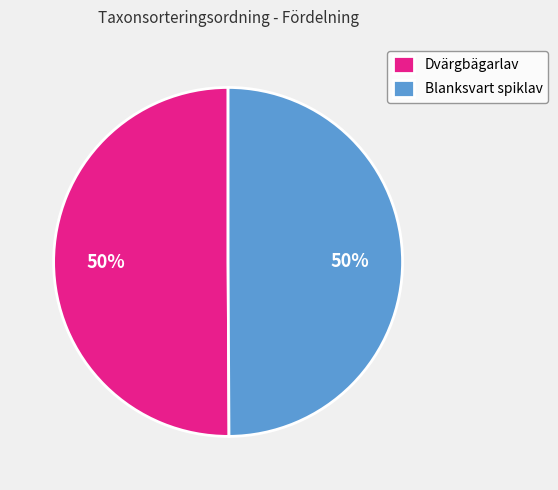

What percentage is the Blanksvart spiklav slice, to the nearest percent?

50%